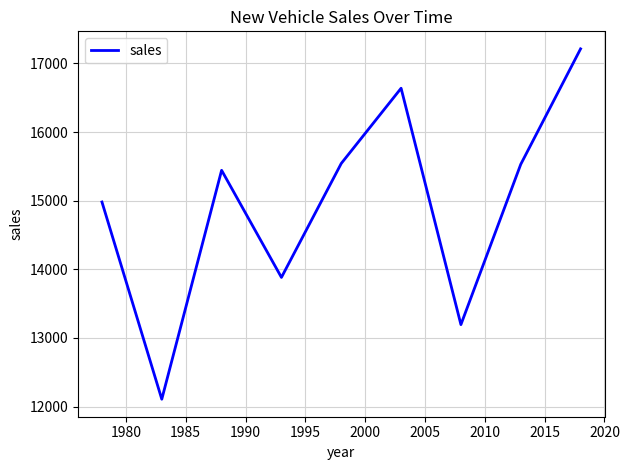

What is the difference between the maximum and minimum values?

5106